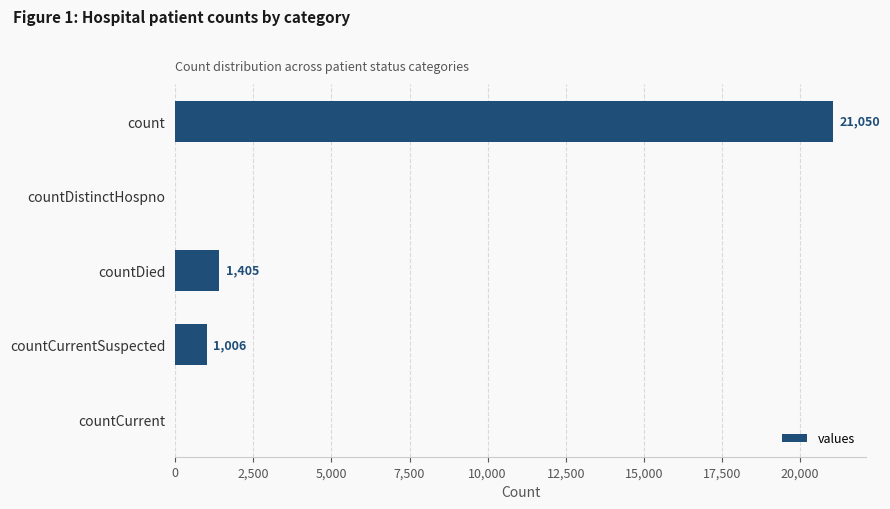

Reading top to bottom, what are all the values shown in this chart?

count=21050	countDistinctHospno=0	countDied=1405	countCurrentSuspected=1006	countCurrent=0